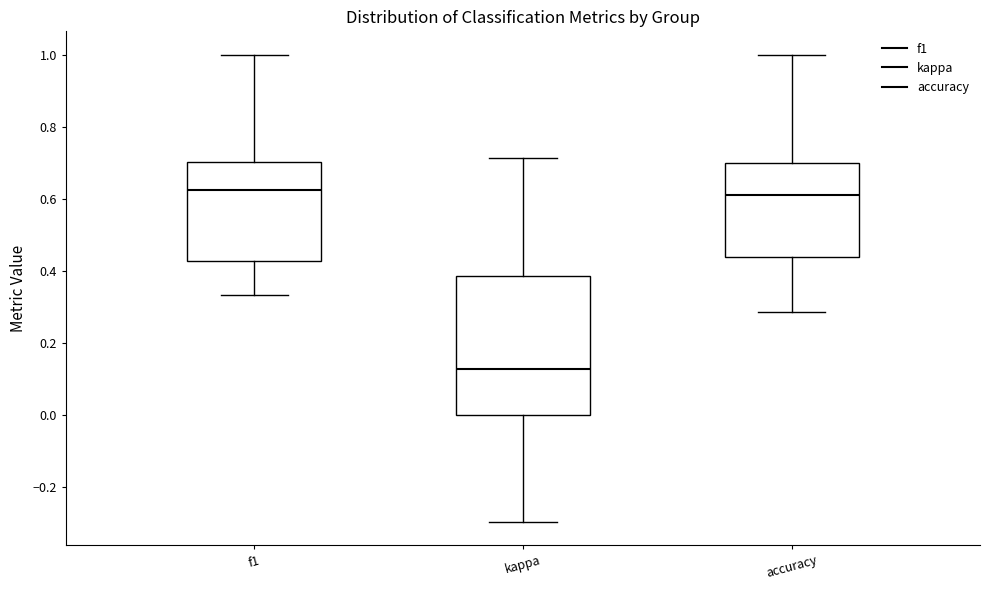

Comparing the boxes themselves (not the whiskers), which one is the tallest?

kappa